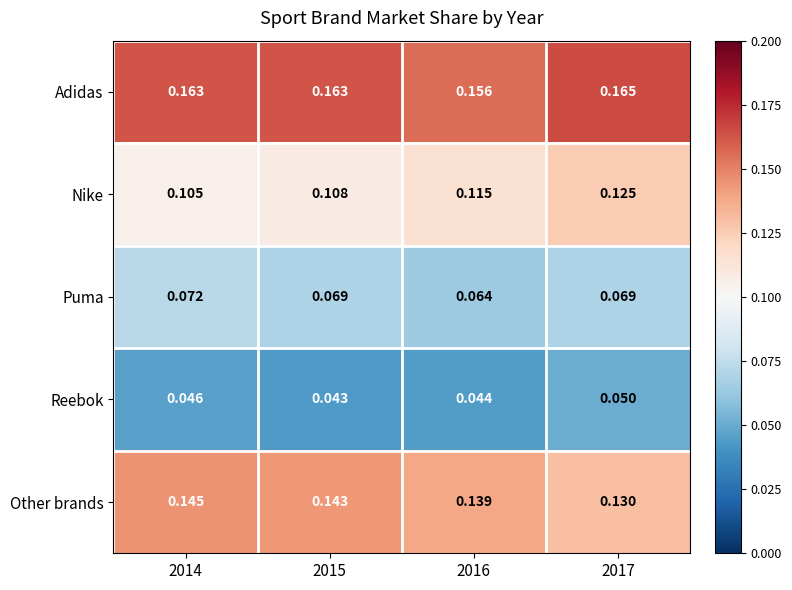

At which category is the sum across all series the highest?

2017